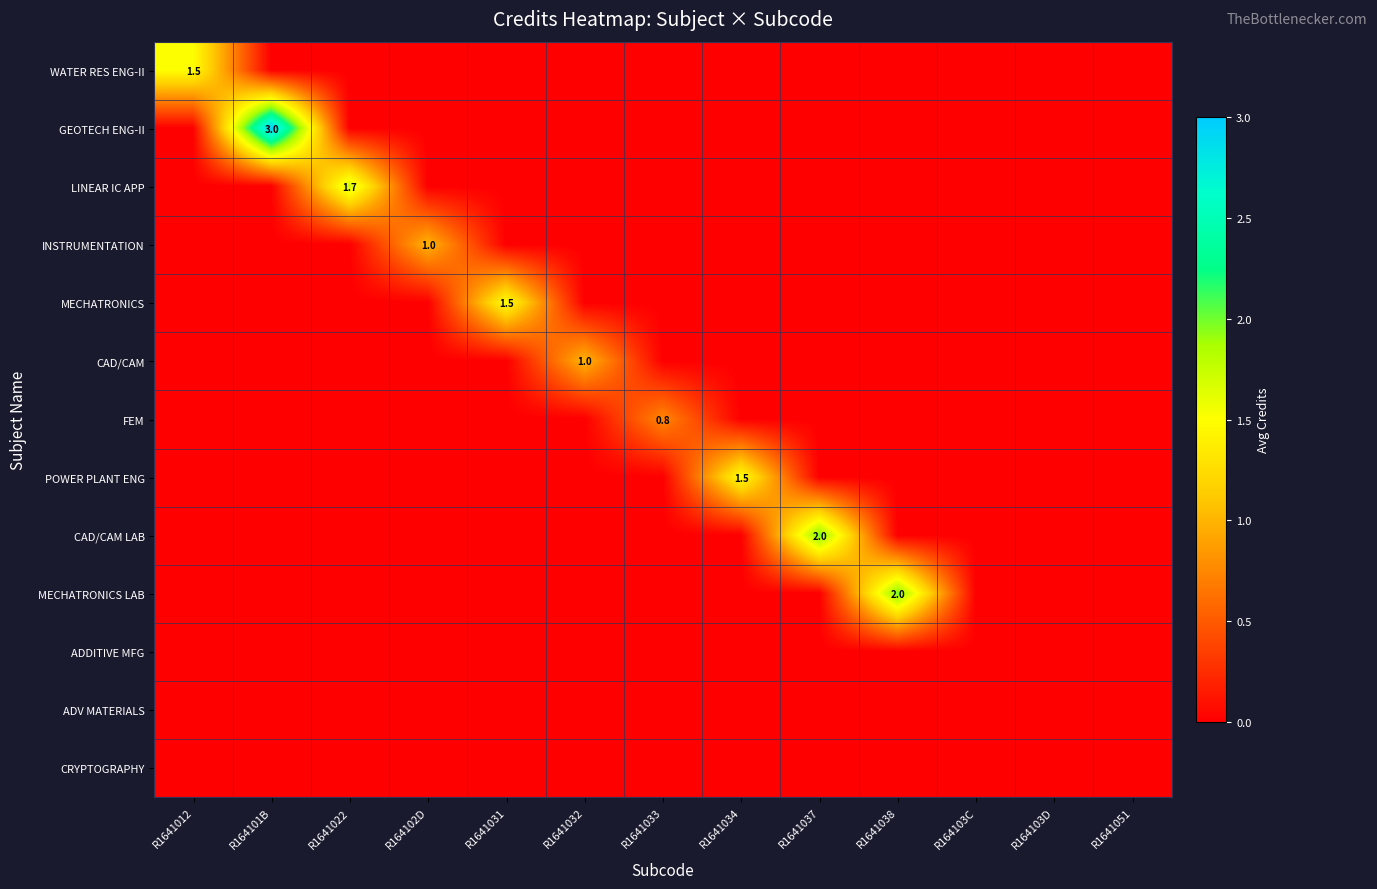

How many CAD/CAM values are between 0 and 1?

13